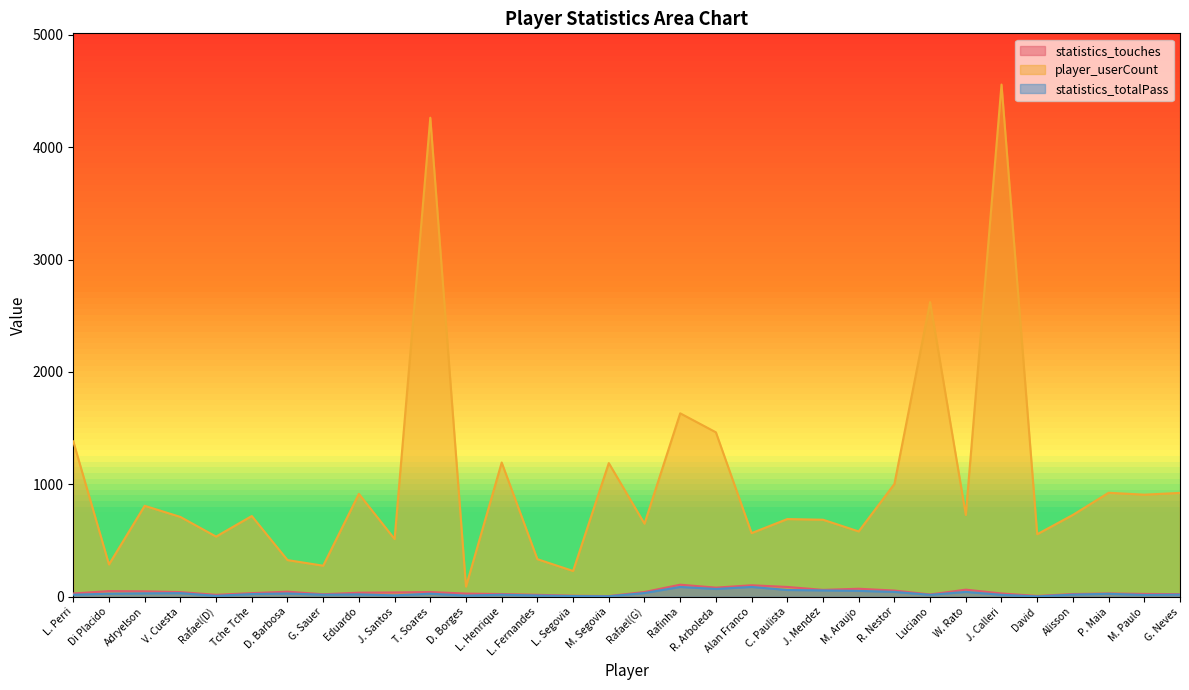

True or false: player_userCount and statistics_touches intersect in this chart.

False